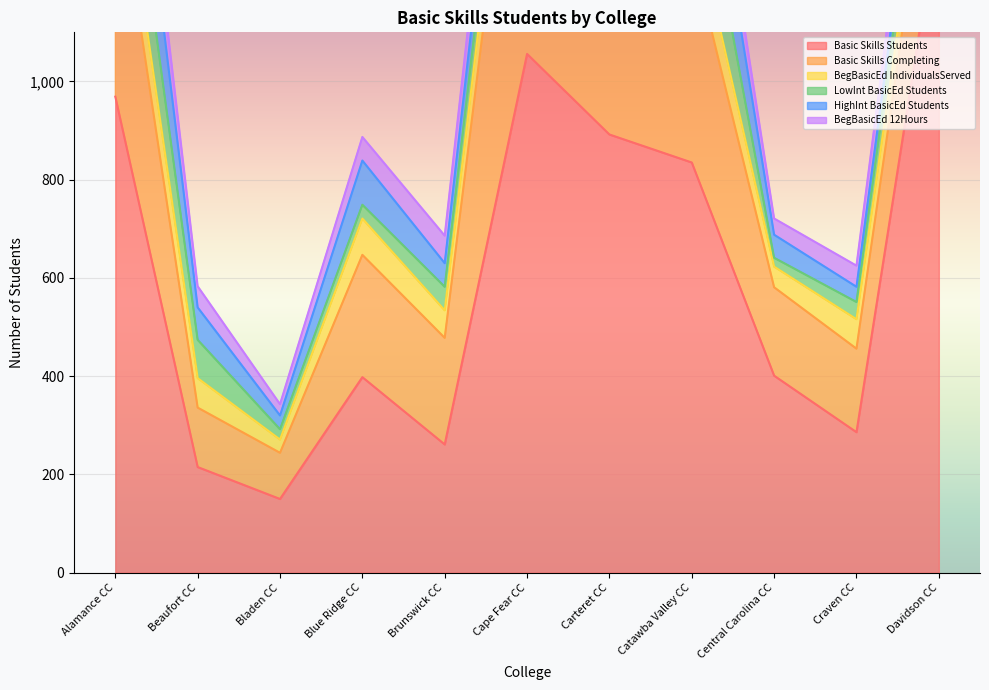

The value of LowInt_BasicEd_Students at Carteret CC is 123. True or false?

False